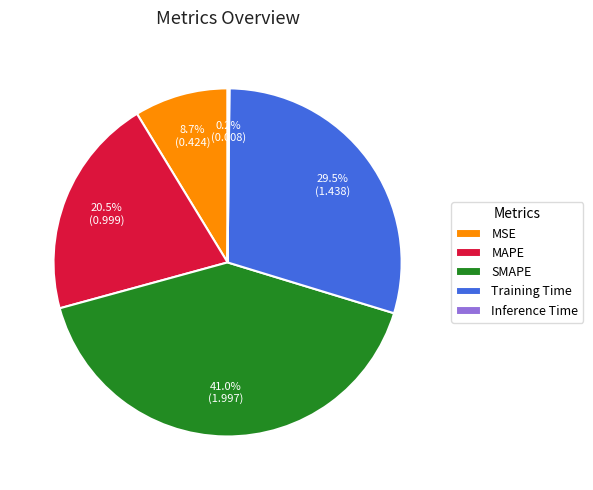

What is the largest slice in the pie chart?

SMAPE